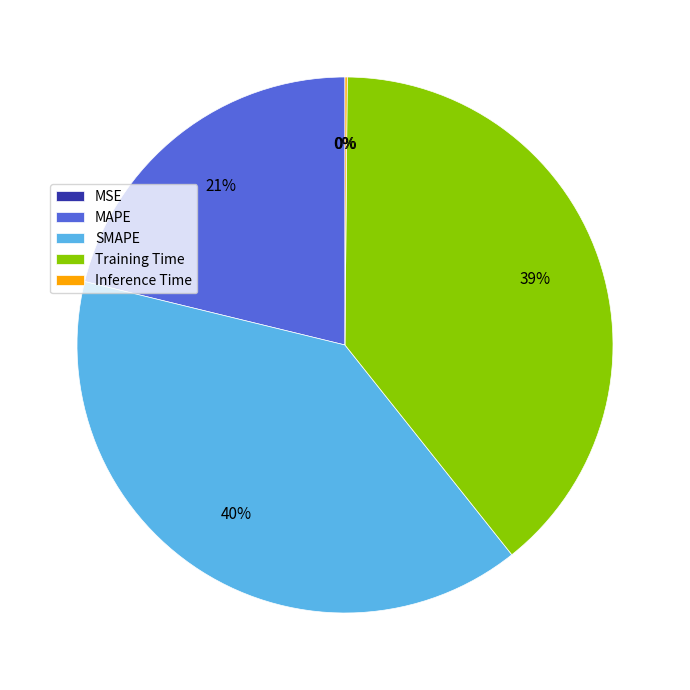

To the nearest percent, what is the average slice percentage?

20%